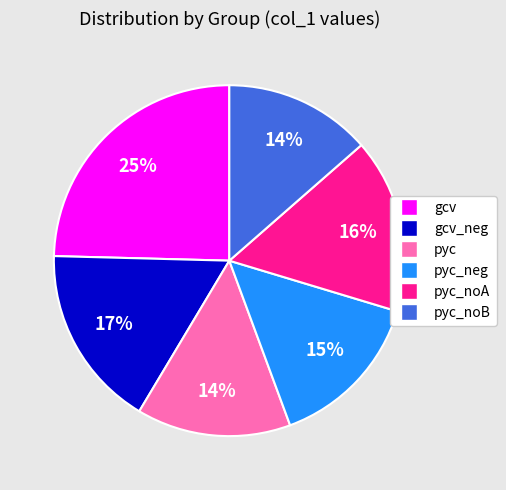

To the nearest percent, what is the average slice percentage?

17%